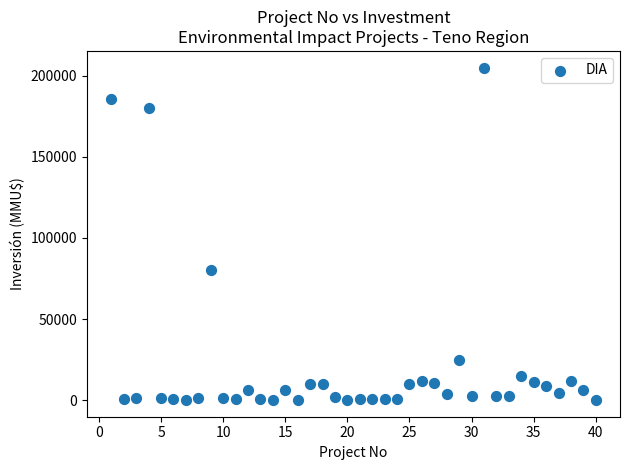

What Y value in the scatter plot is closest to 102520?

80000